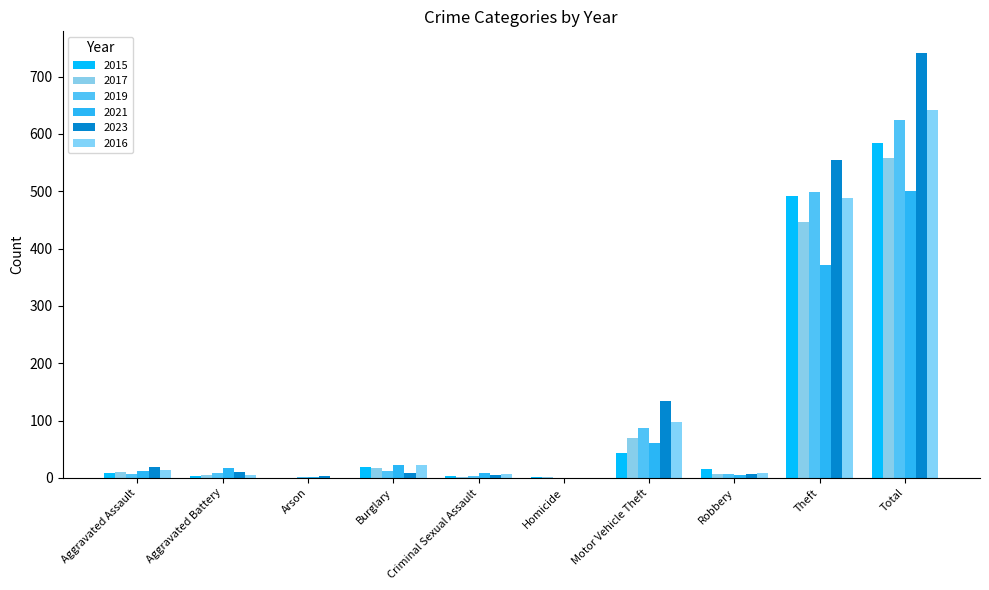

How many distinct data groups are displayed?

6